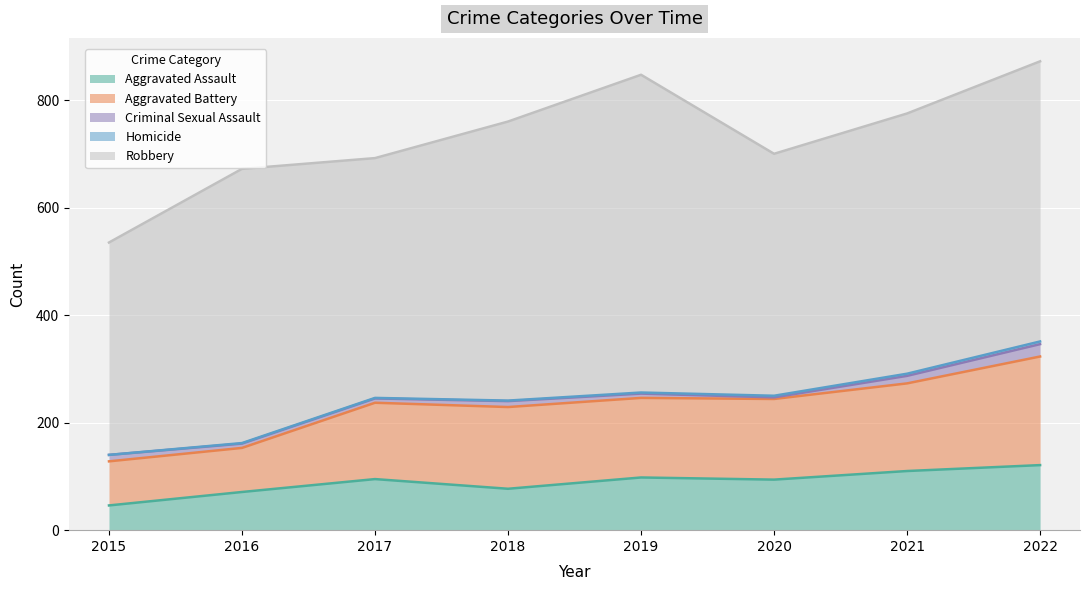

Which series has the widest spread of values?

Robbery